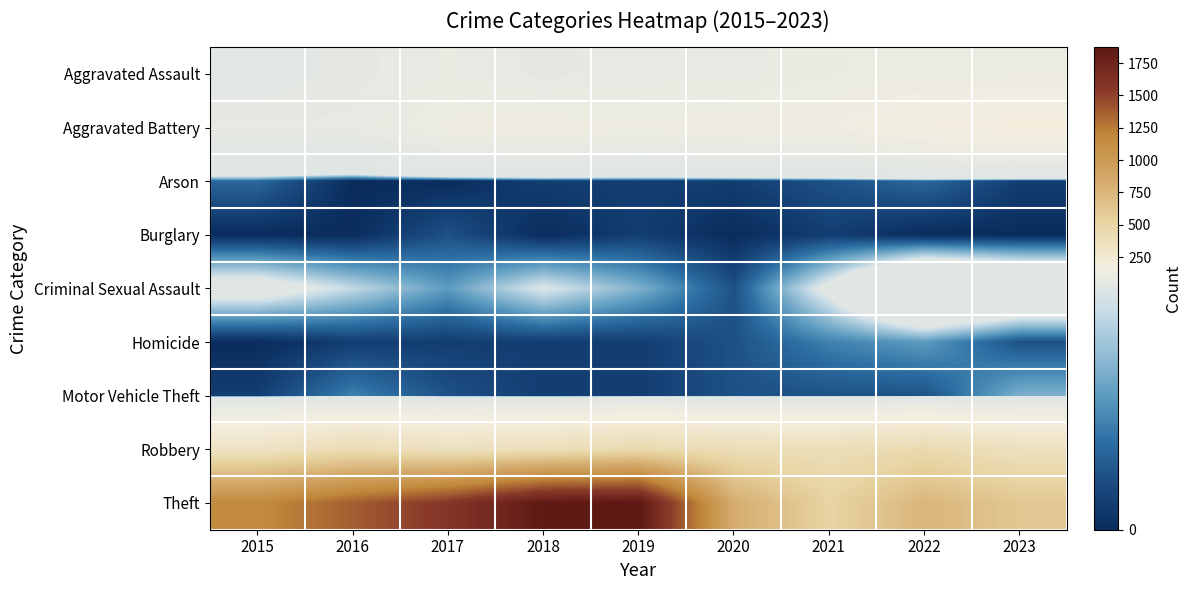

Which series has the largest total across all categories?

Theft